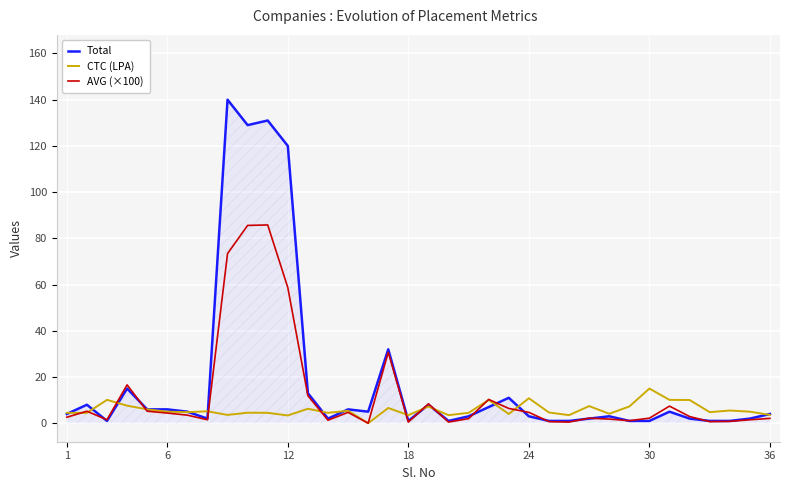

True or false: AVG (×100) has a value of 0.5 at 18.

True